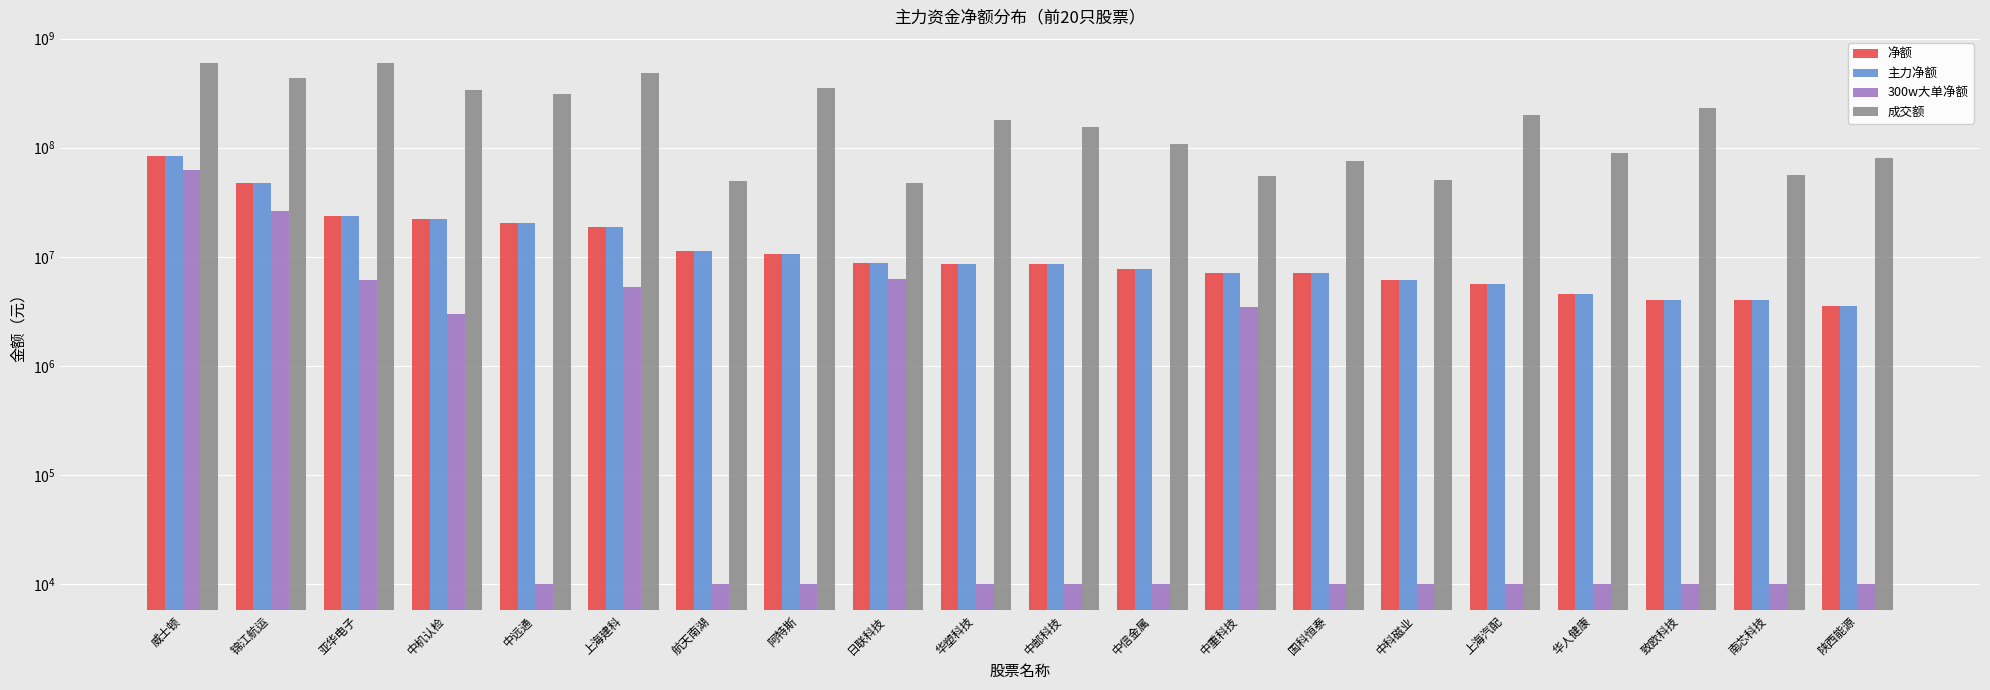

The 净额 series shows 18871269 at 上海建科. True or false?

True